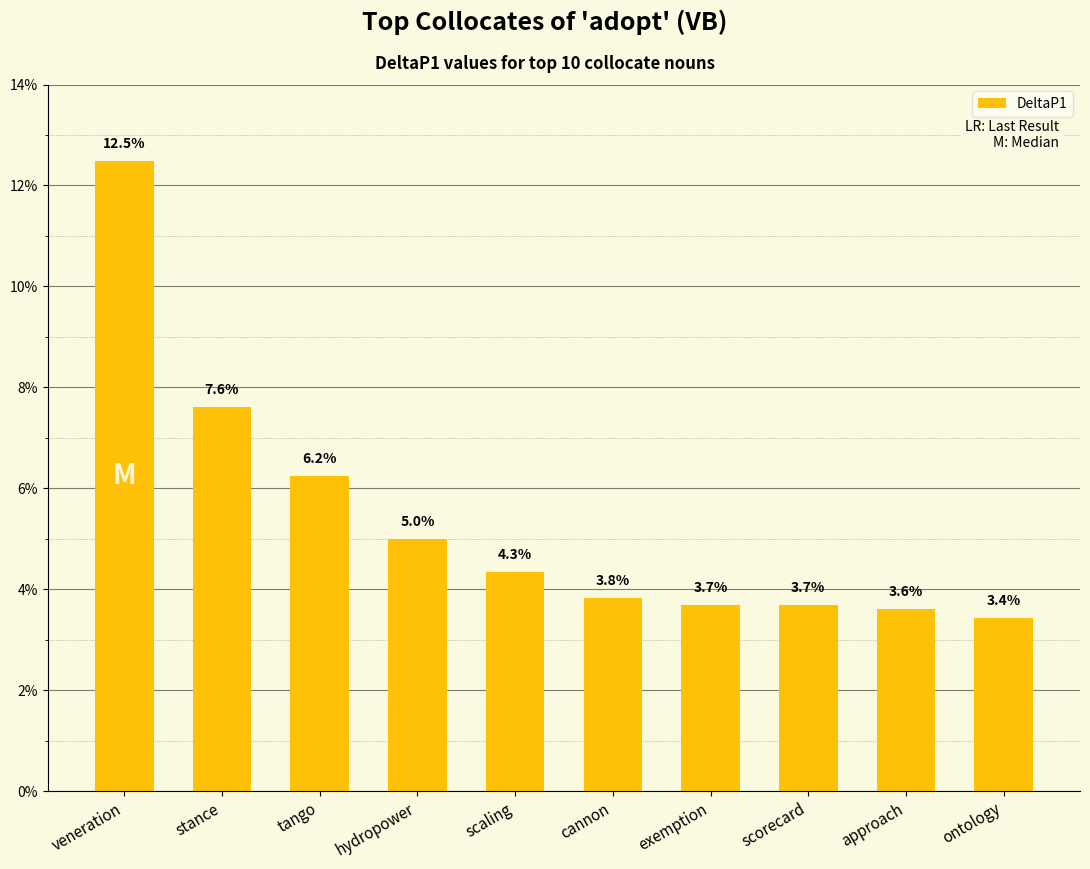

Does the chart contain any negative values?

No